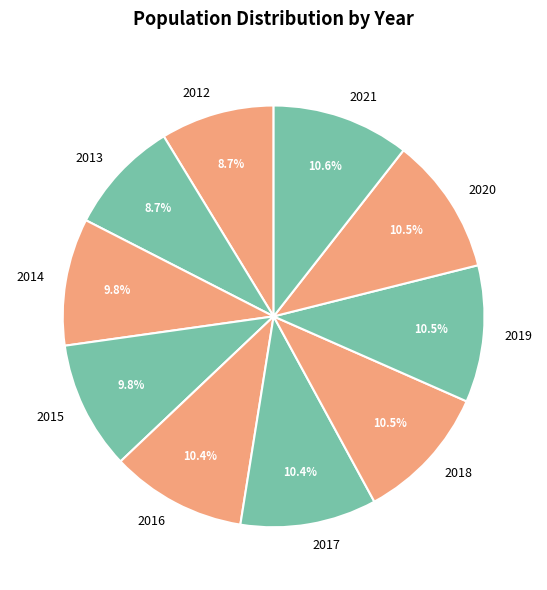

How many slices are in this pie chart?

10